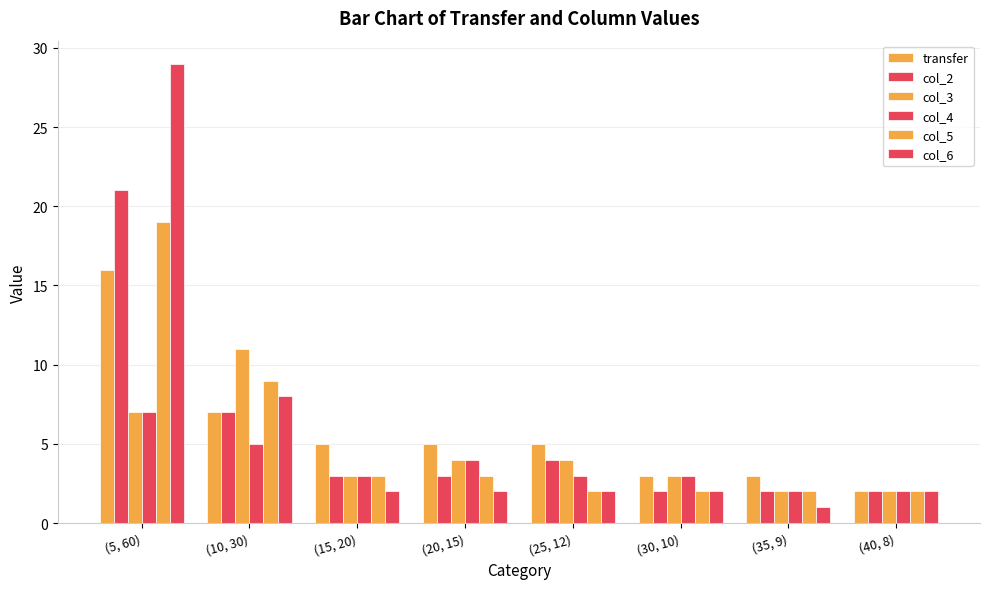

How many groups of bars are there?

8